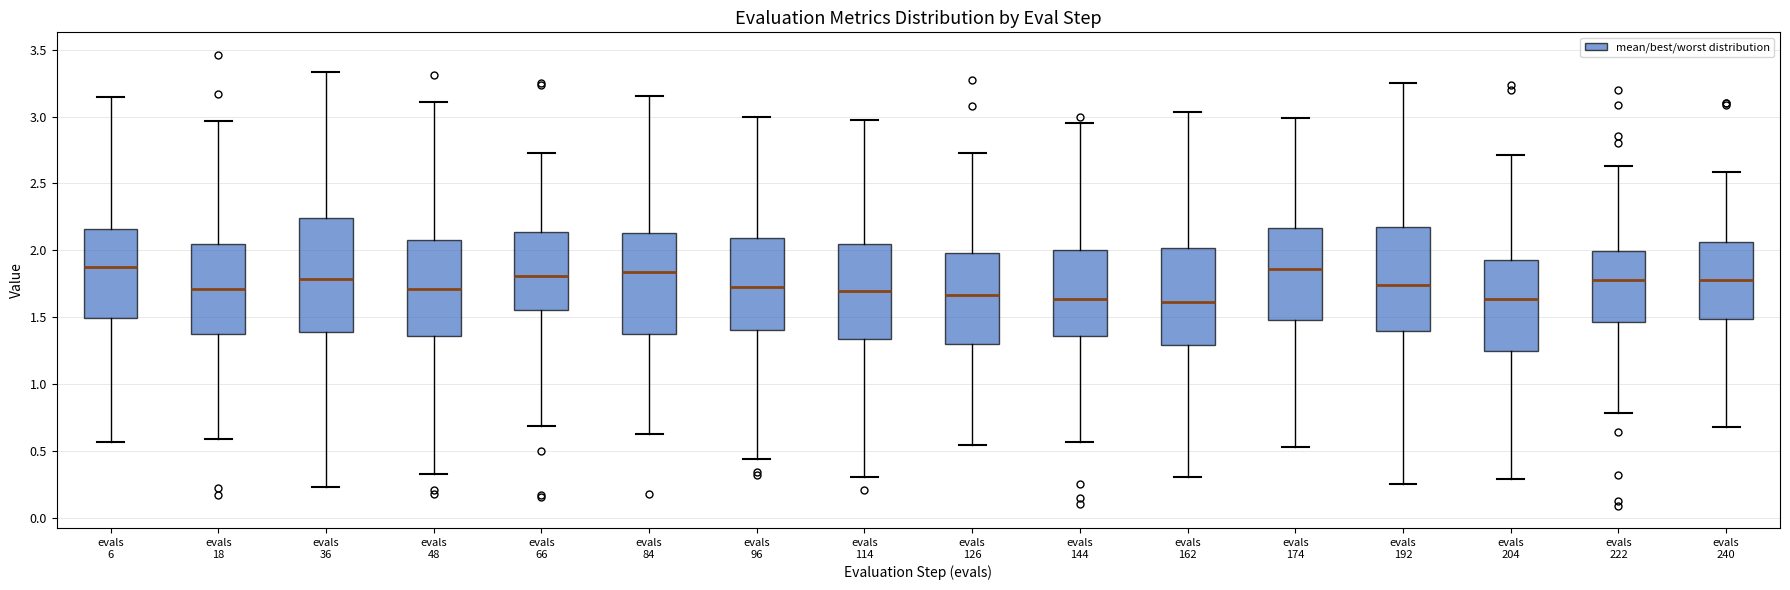

Where does the lower whisker of the box for evals 96 end on the y-axis? The values are not printed on the chart, so give them approximately, as read against the axis.

0.45